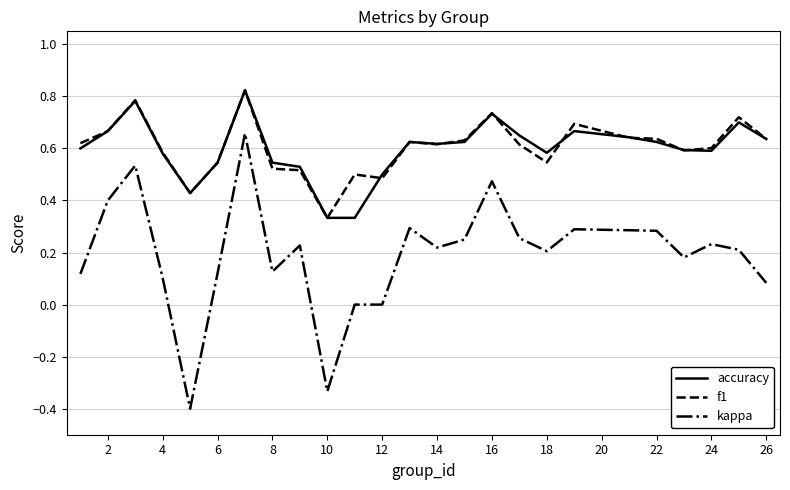

True or false: accuracy and kappa intersect in this chart.

False